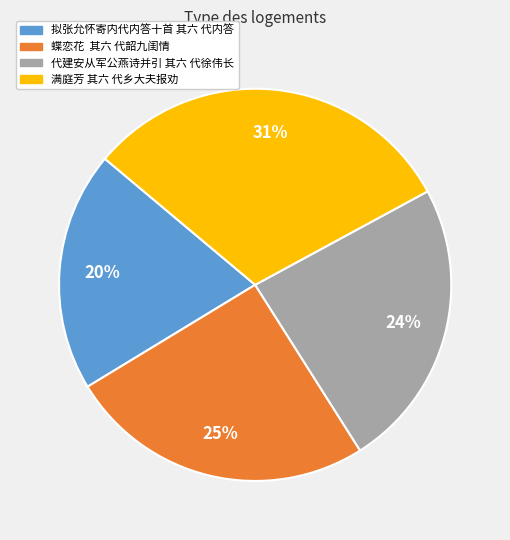

To the nearest percent, what is the difference between the largest and smallest slice percentages?

11%